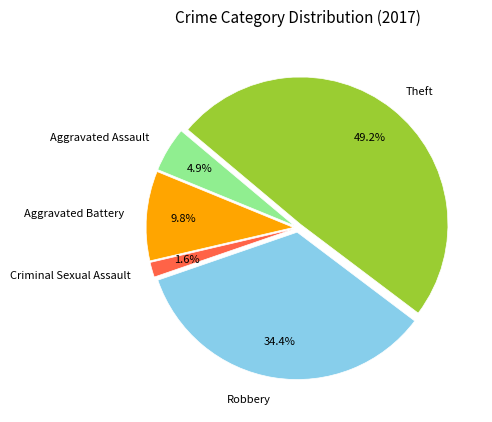

True or false: Robbery accounts for 47% of the total.

False